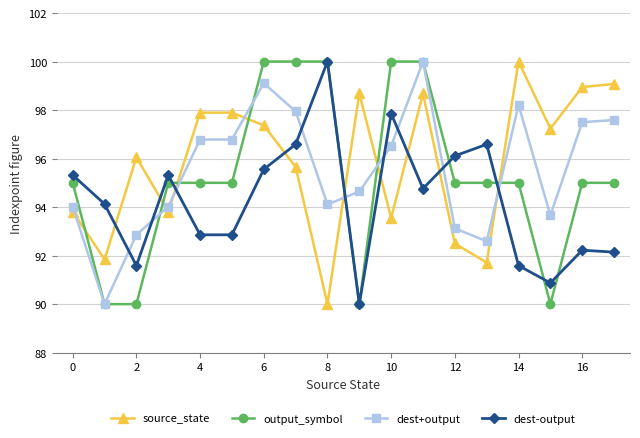

What is the greatest value displayed?

100.0